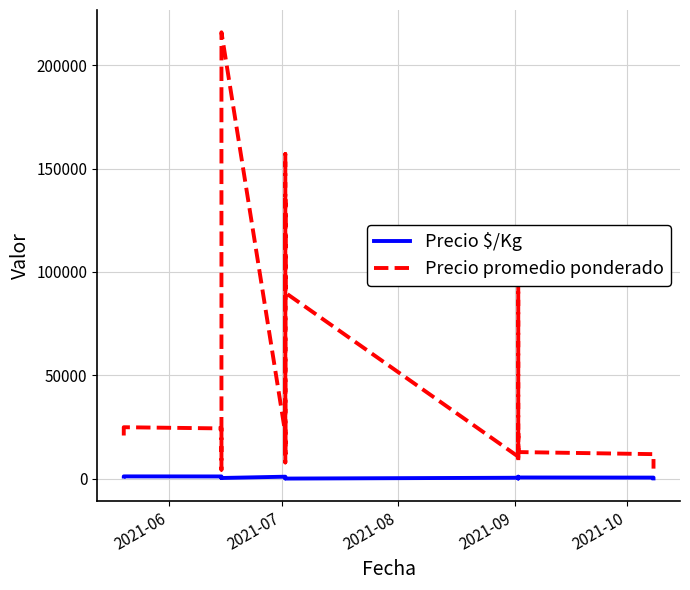

What is the greatest value displayed?

215800